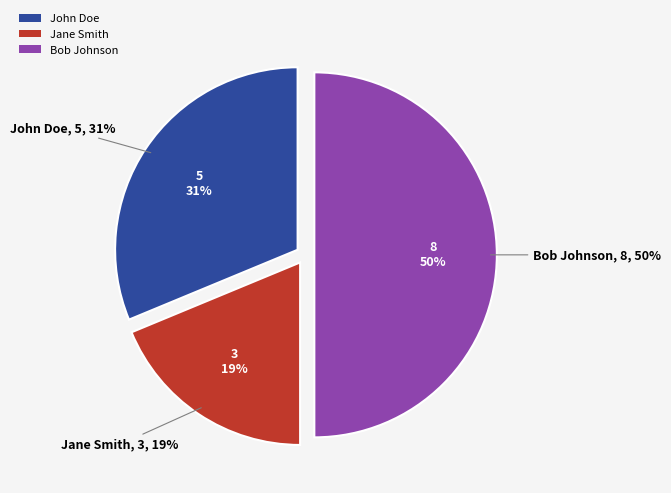

Which category has the smallest portion of the pie?

Jane Smith